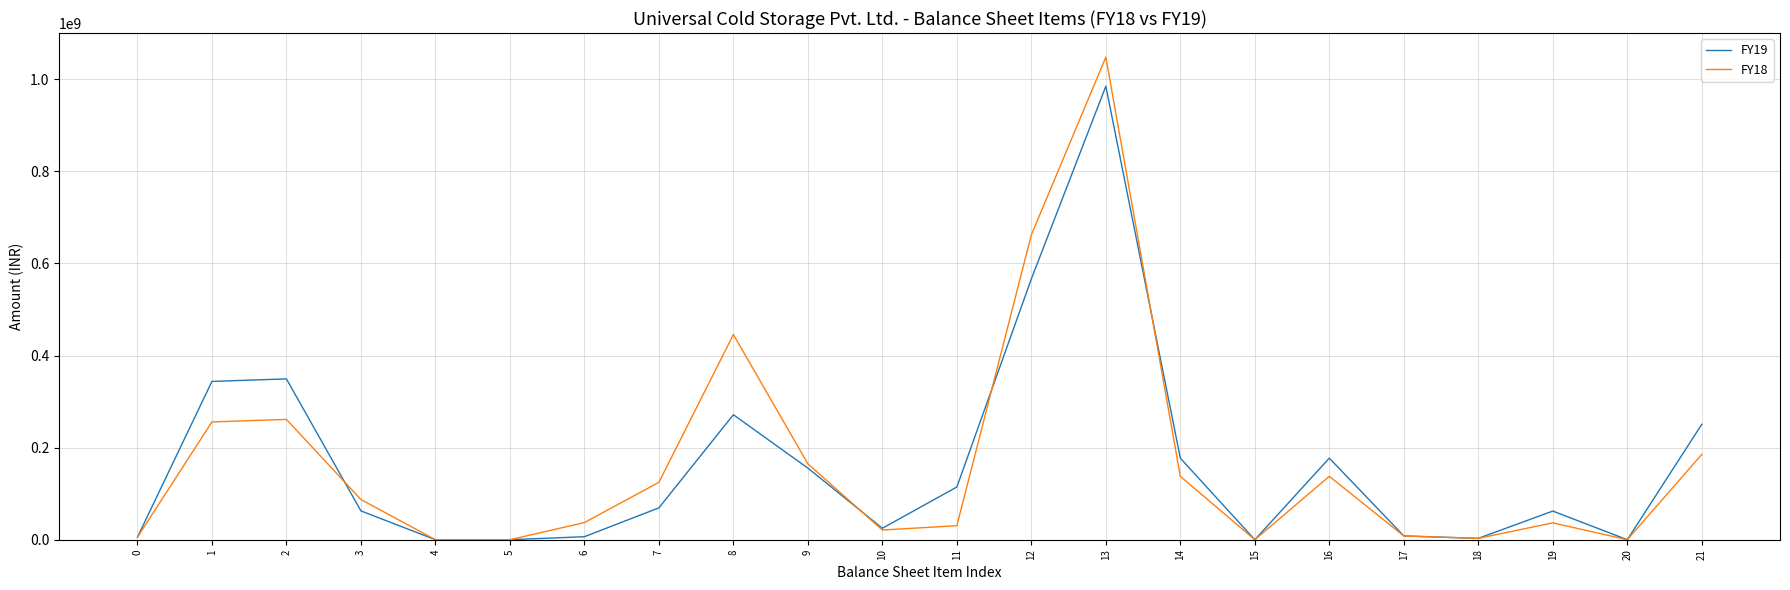

The value of FY19 at 4 is 0. True or false?

True